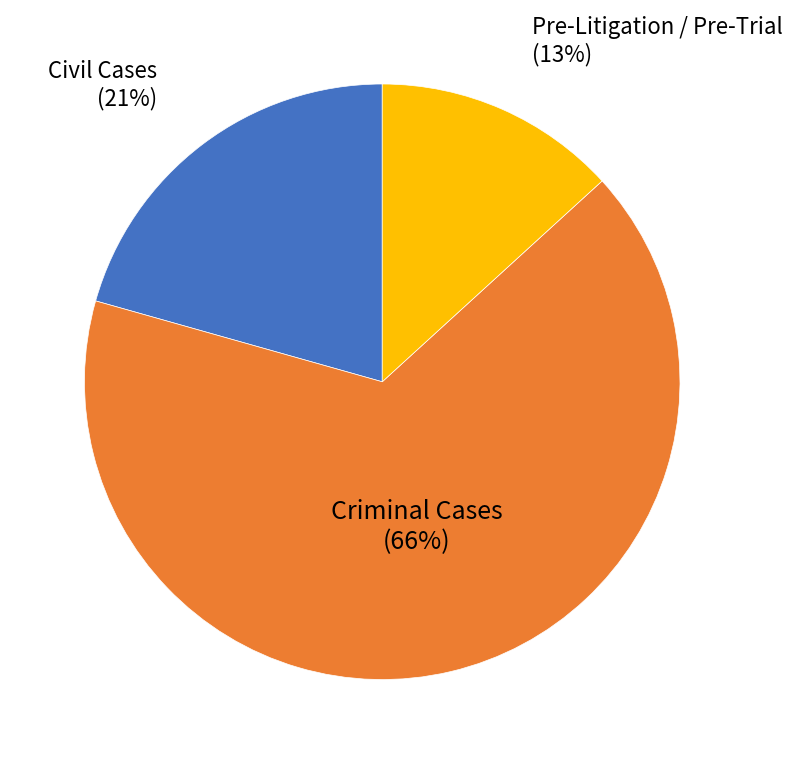

Which category accounts for the majority?

Criminal Cases